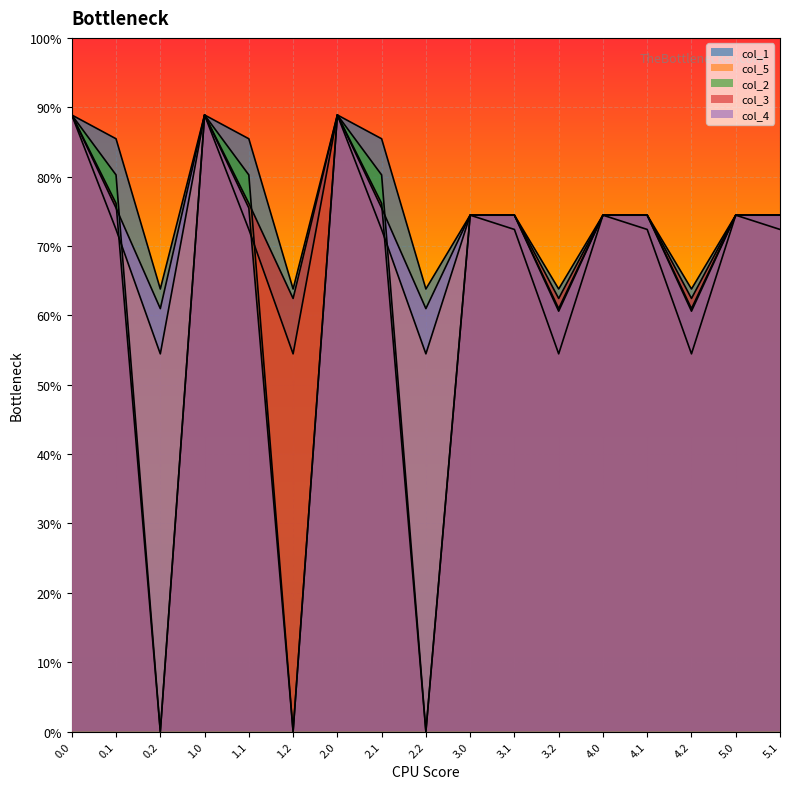

Which series changed the most between 0.0 and 3.2?

col_5